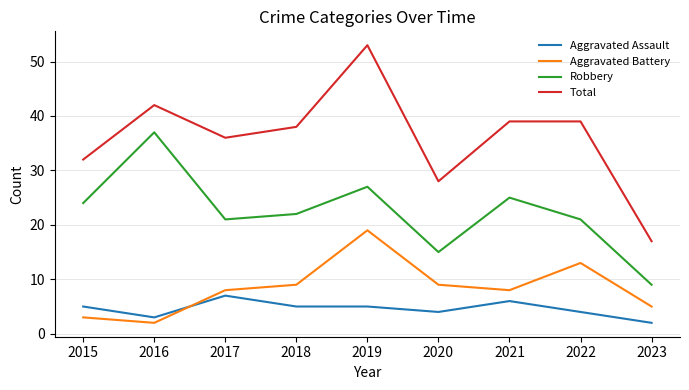

True or false: Total and Aggravated Assault cross at least once.

False